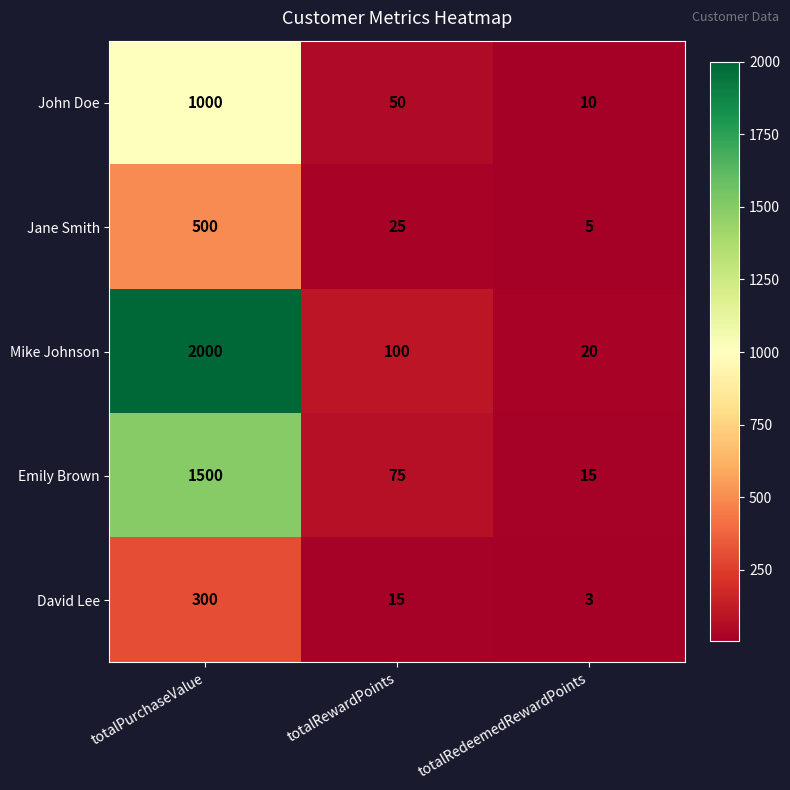

Count the number of data series in this chart.

5